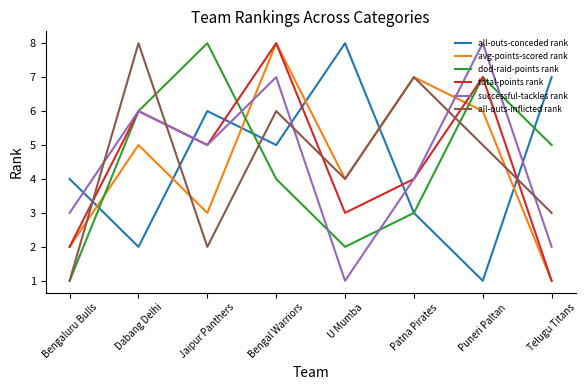

True or false: all-outs-inflicted rank has a value of 7 at Patna Pirates.

True